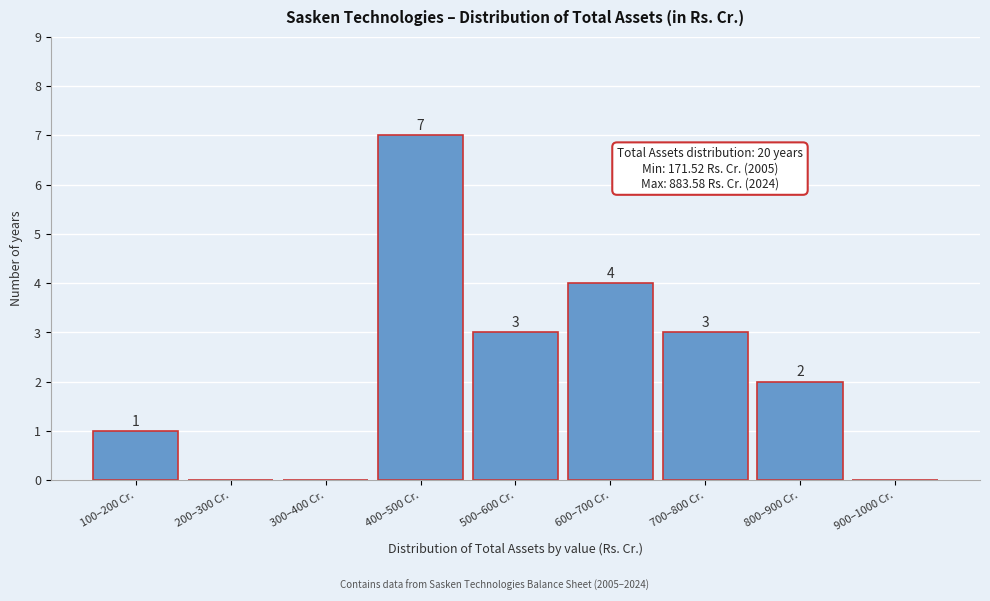

Reading left to right, transcribe all the data shown in this chart.

100–200 Cr.=1	200–300 Cr.=0	300–400 Cr.=0	400–500 Cr.=7	500–600 Cr.=3	600–700 Cr.=4	700–800 Cr.=3	800–900 Cr.=2	900–1000 Cr.=0